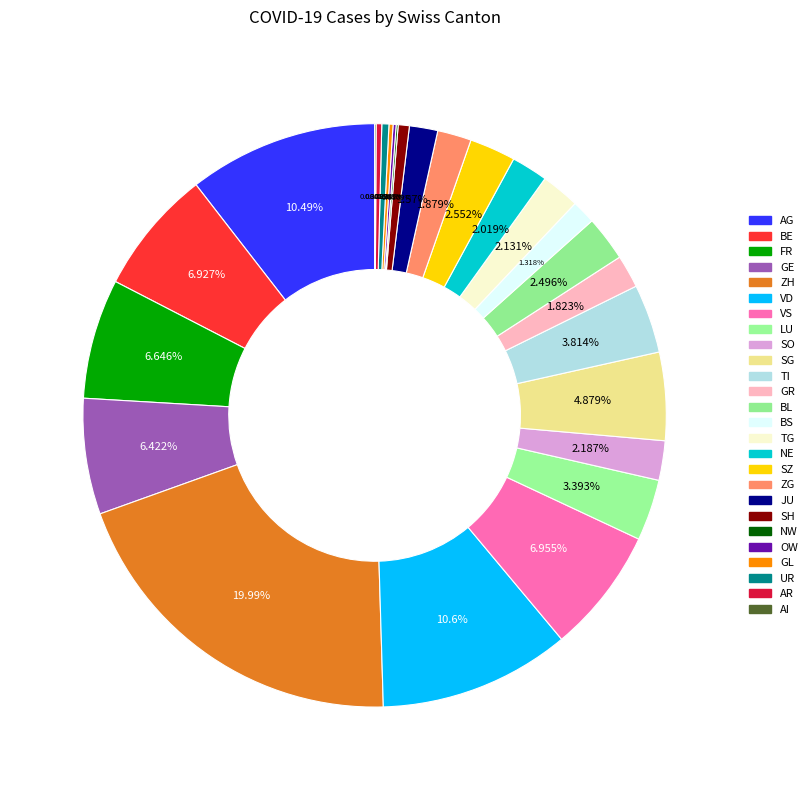

What is the change in value from ZH to AI?

-710